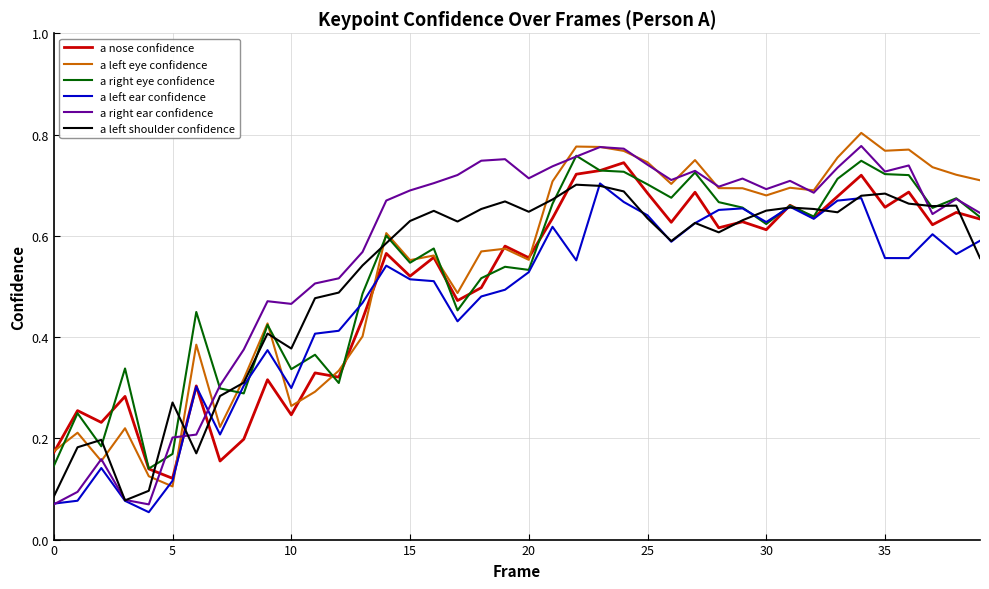

Which series has the largest range (max minus min)?

a right ear confidence